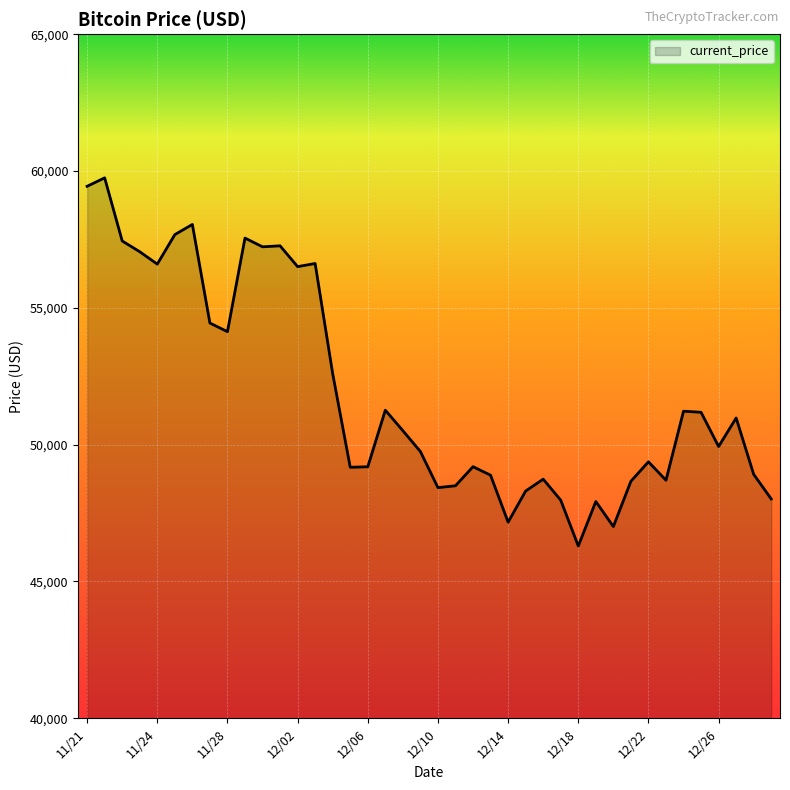

What is the difference between the maximum and minimum values?

13453